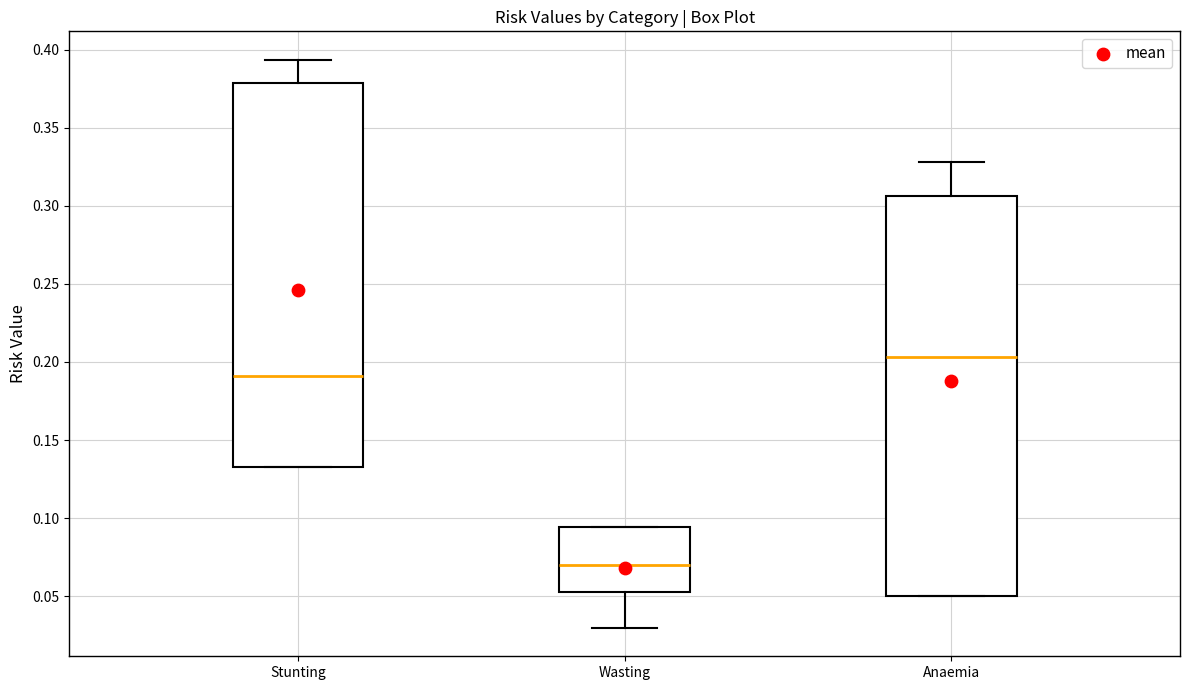

Where is the upper edge of the box for Wasting on the y-axis? The values are not printed on the chart, so give them approximately, as read against the axis.

0.095